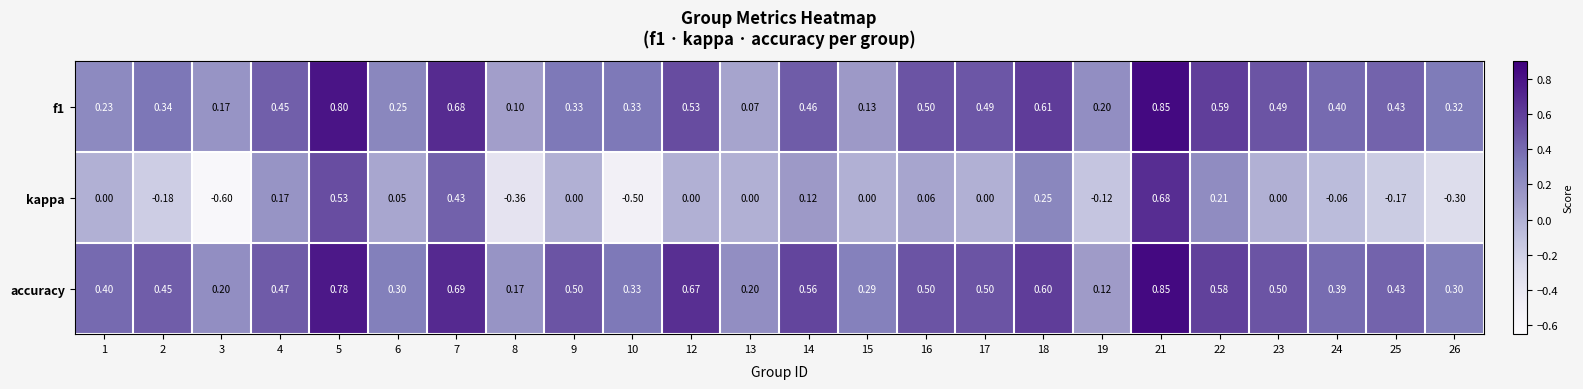

Which series has the largest total across all categories?

accuracy